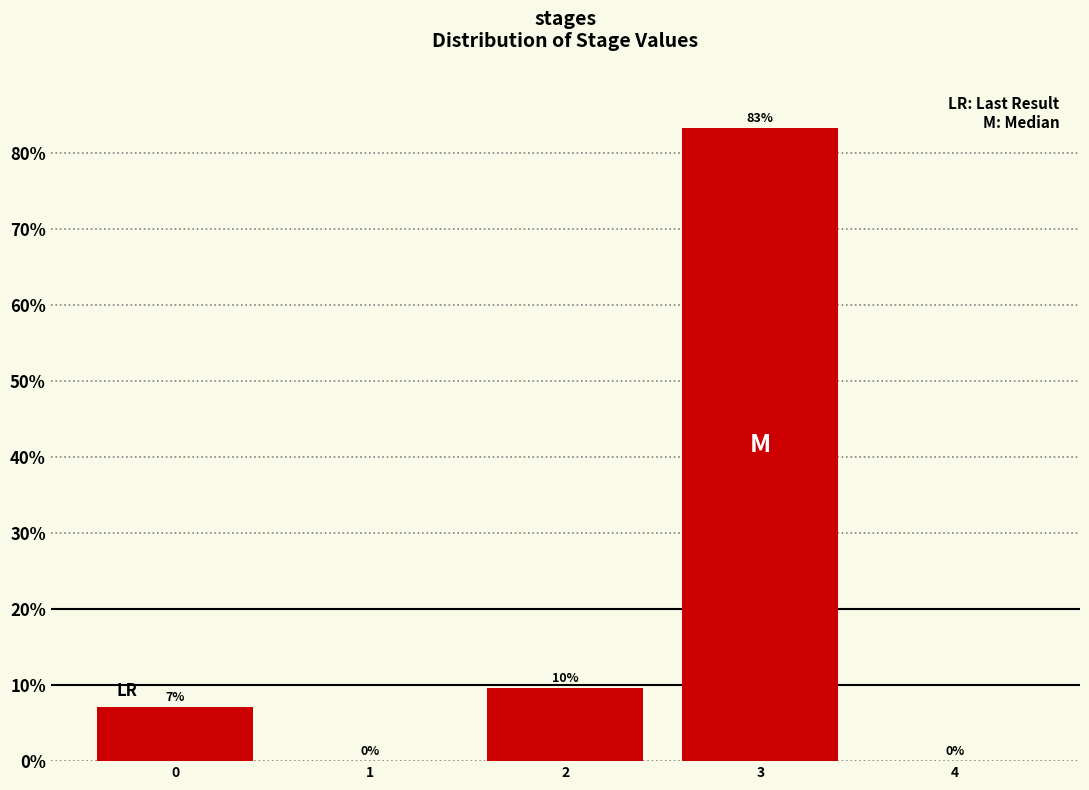

Between 3 and 4, which is larger?

3